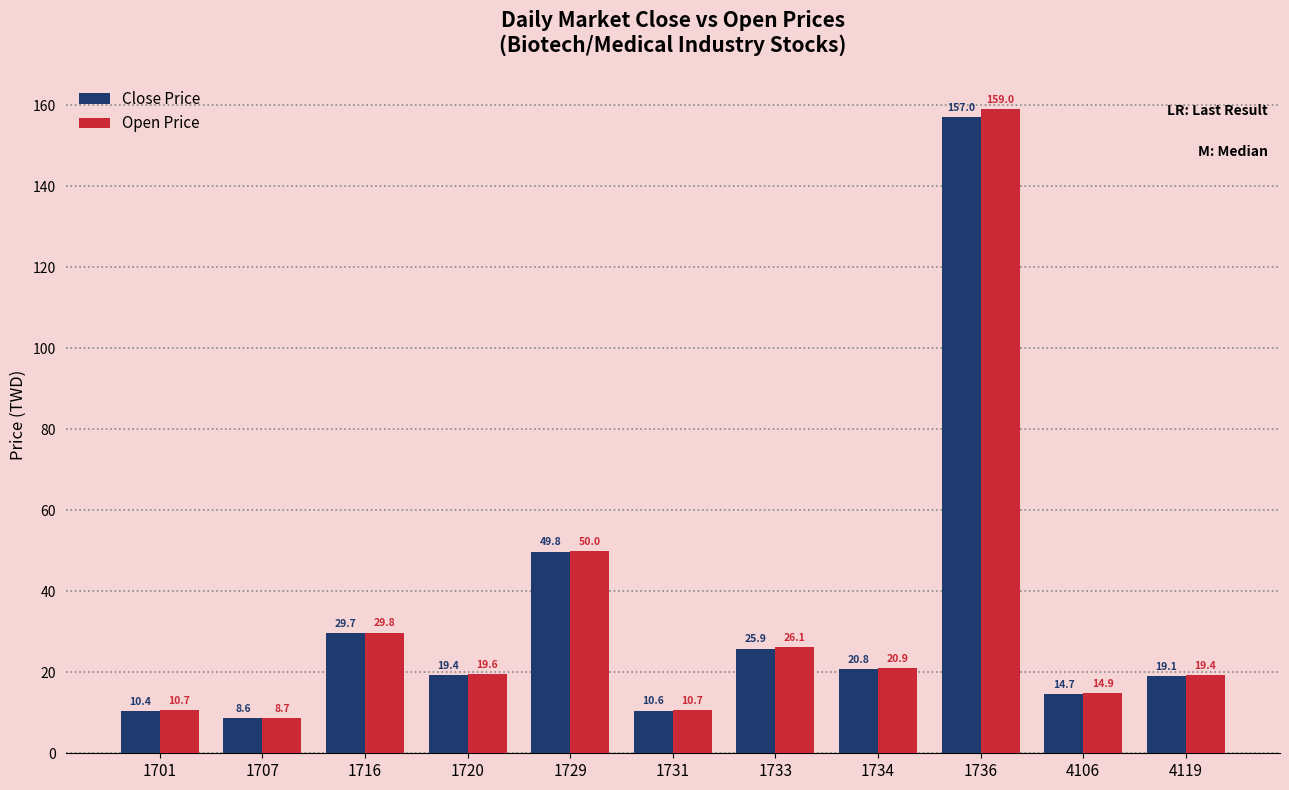

Rank the series by their maximum value, from lowest to highest.

Close Price, Open Price